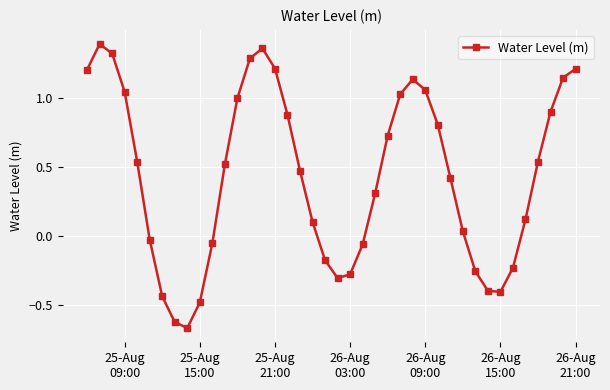

True or false: the data has more than 2 interior local peaks.

True